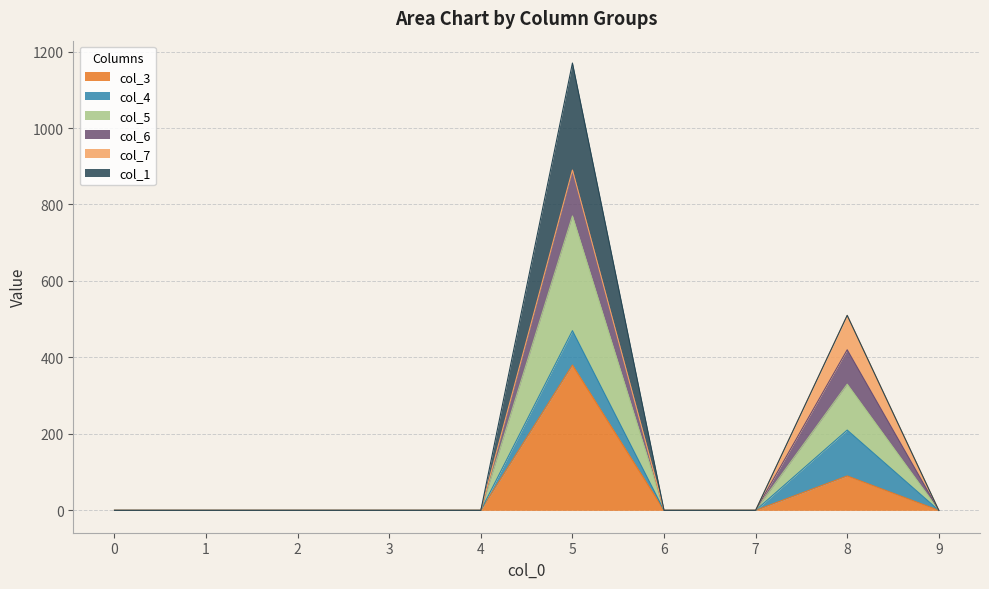

Does the chart have visible grid lines?

Yes